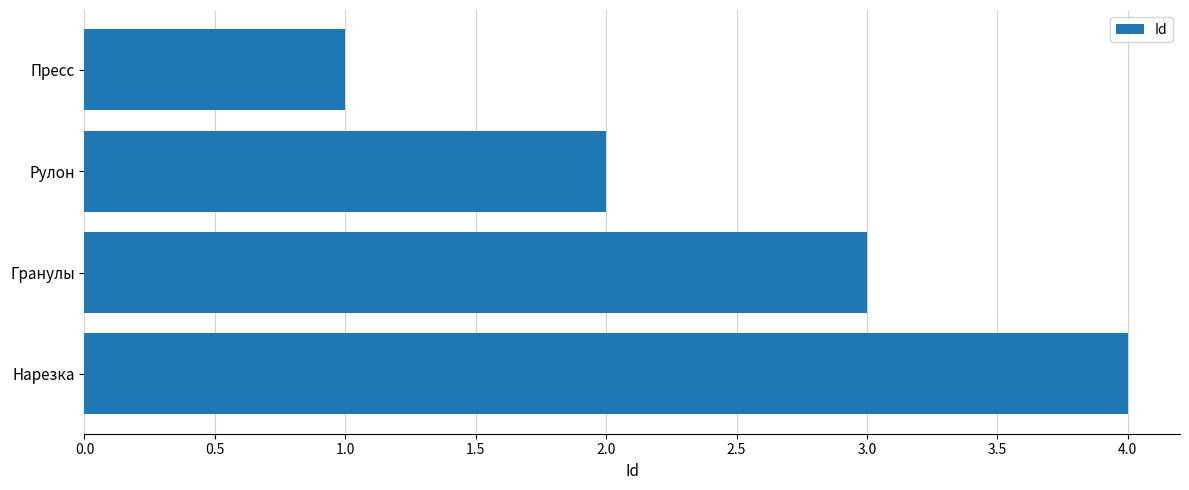

What is the change in value from Пресс to Нарезка?

+3